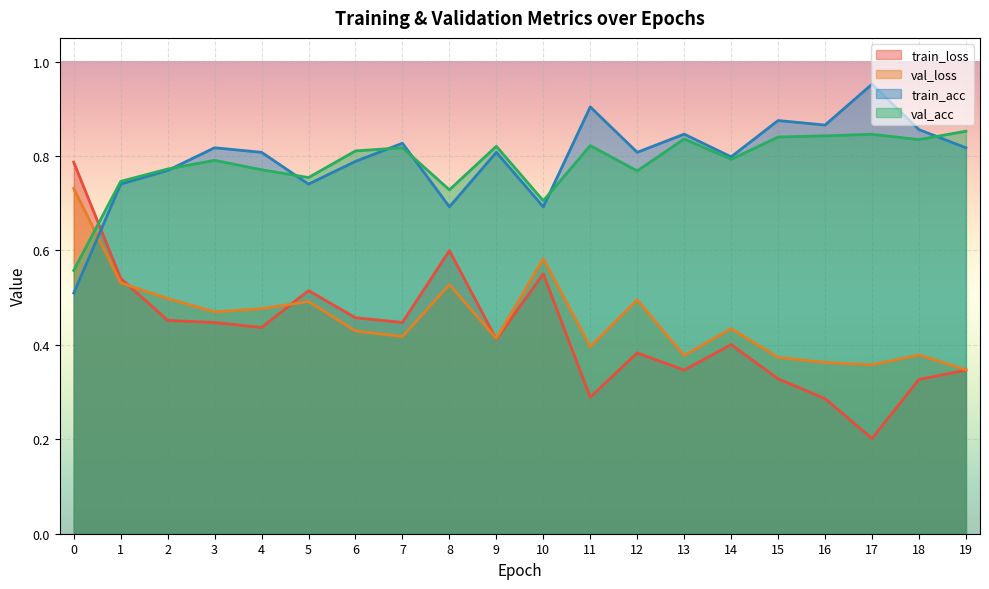

True or false: val_loss and val_acc cross at least once.

True